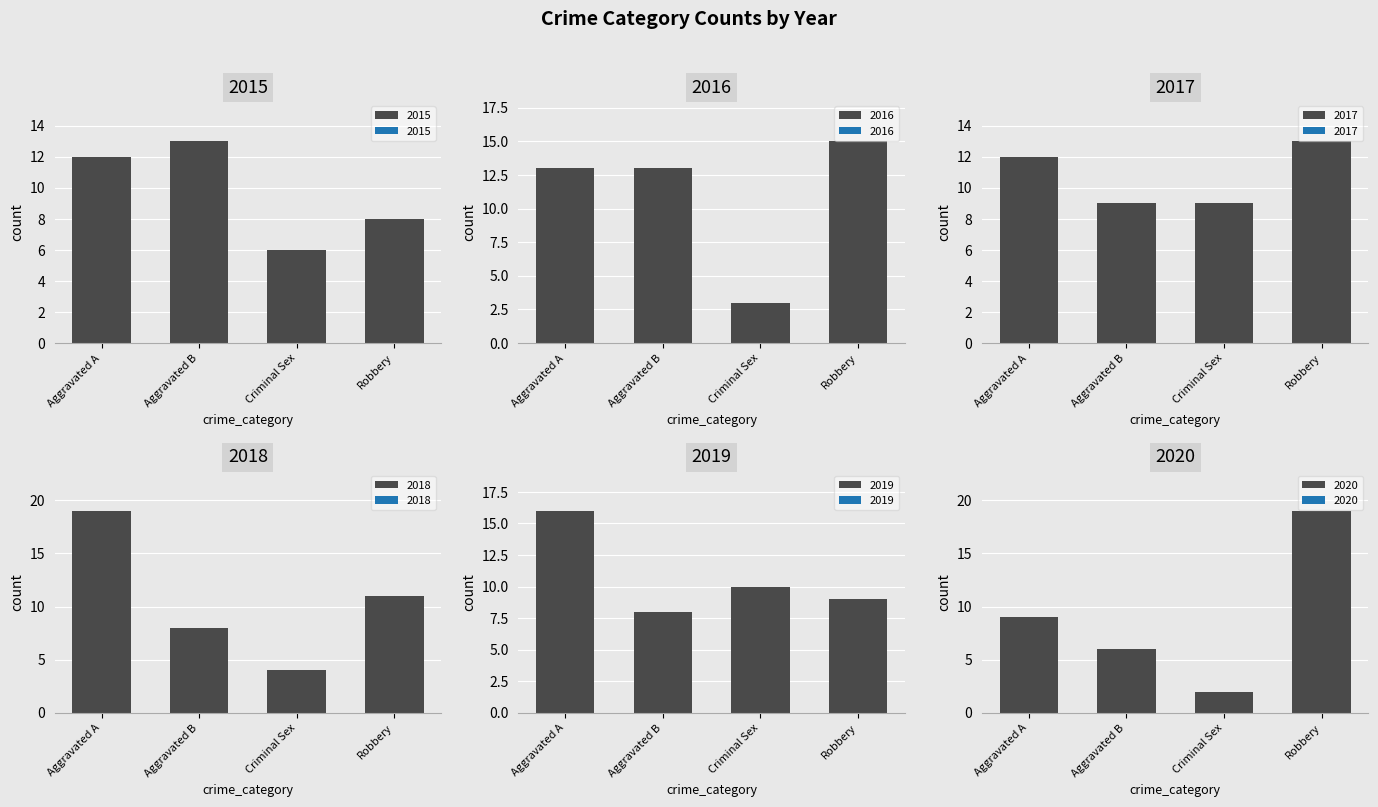

What is the difference between the second highest and minimum values in the 2016 series?

10